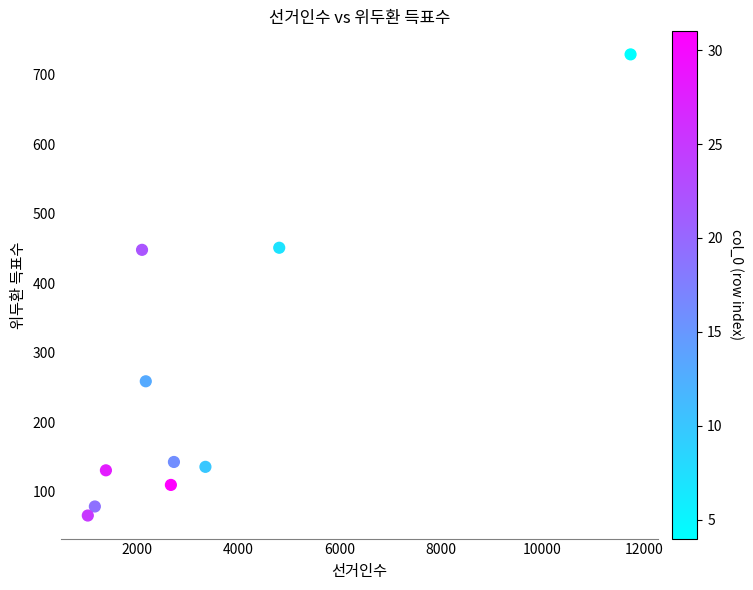

What is the average Y value?

255